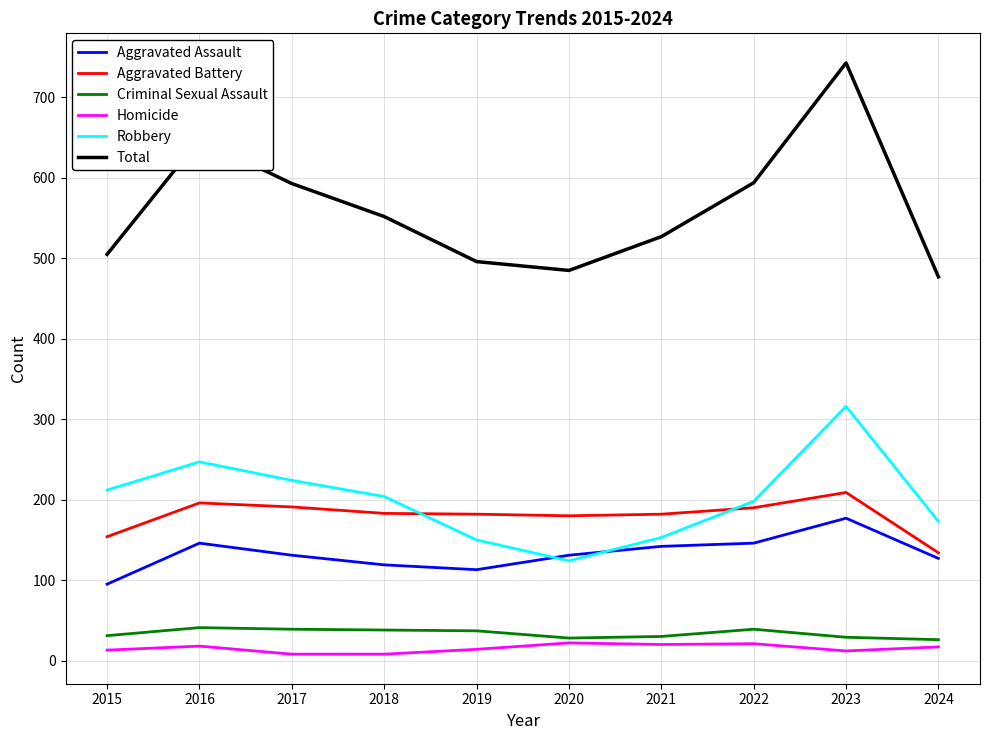

Count the number of data series in this chart.

6